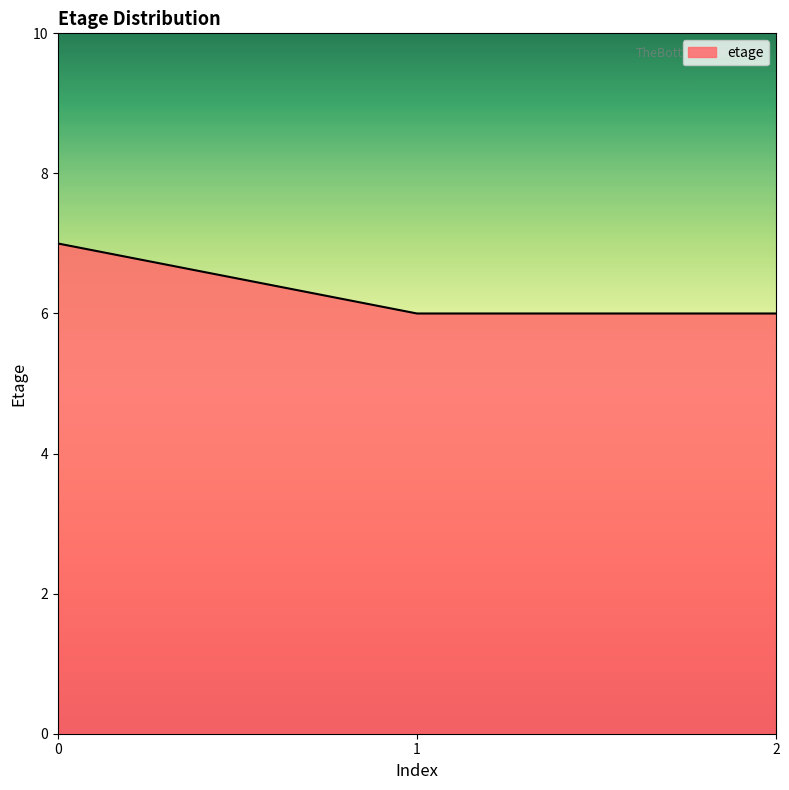

Count the number of categories in the chart.

3